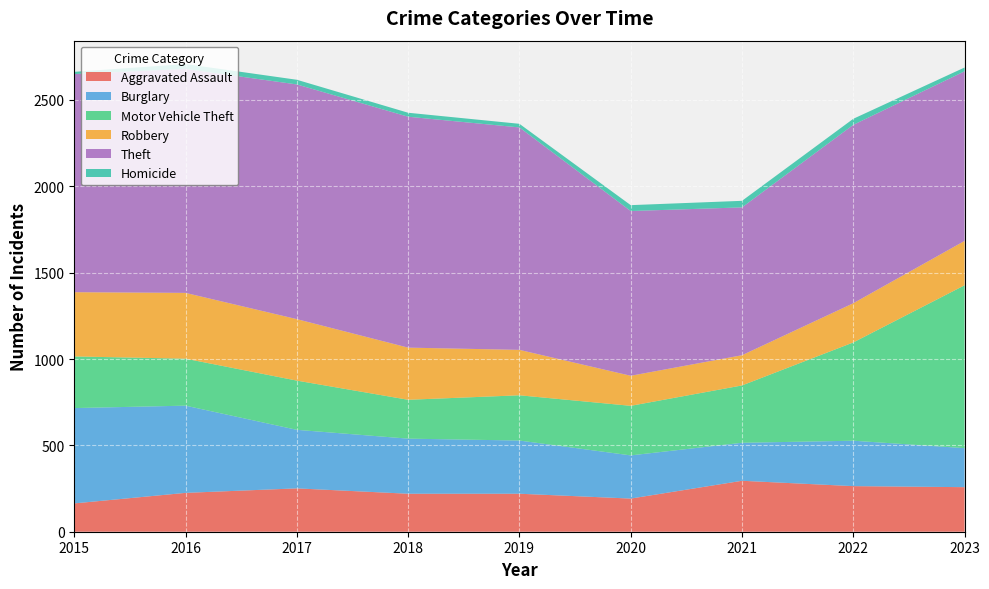

Reading left to right, extract all data points from this chart.

Aggravated Assault: 164	225	251	220	220	192	295	264	258
Burglary: 552	505	339	319	308	250	220	263	226
Motor Vehicle Theft: 299	272	285	225	262	287	332	569	943
Robbery: 372	381	356	302	263	174	175	227	257
Theft: 1263	1297	1359	1337	1288	954	856	1033	982
Homicide: 13	28	27	23	21	34	38	35	22